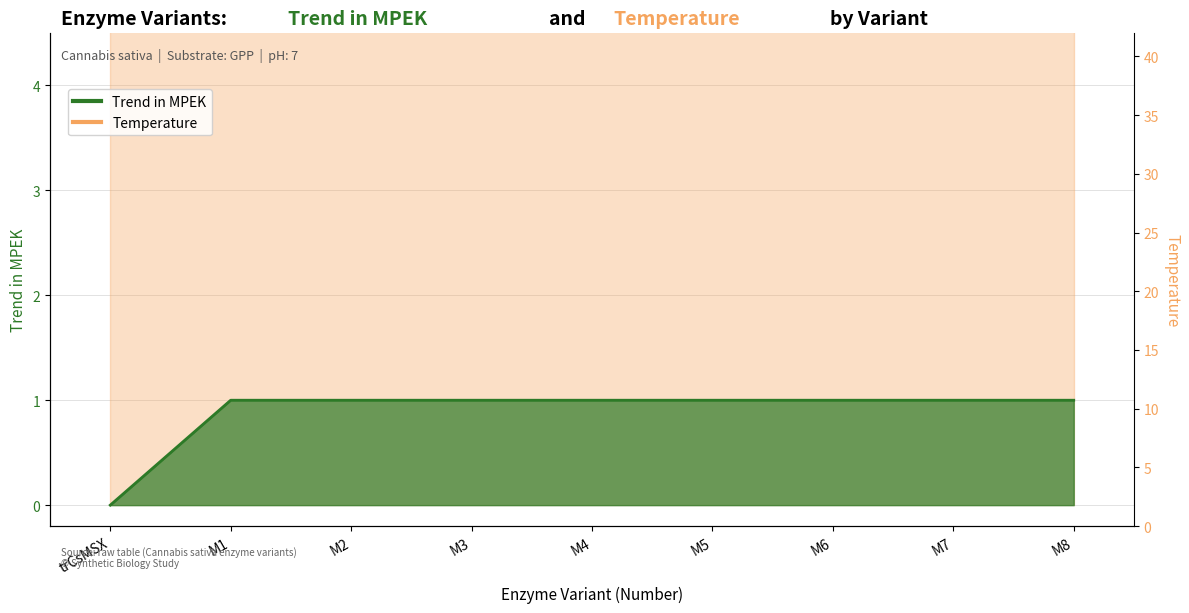

Rank the categories by value from highest to lowest.

M1, M2, M3, M4, M5, M6, M7, M8, trCsMSX